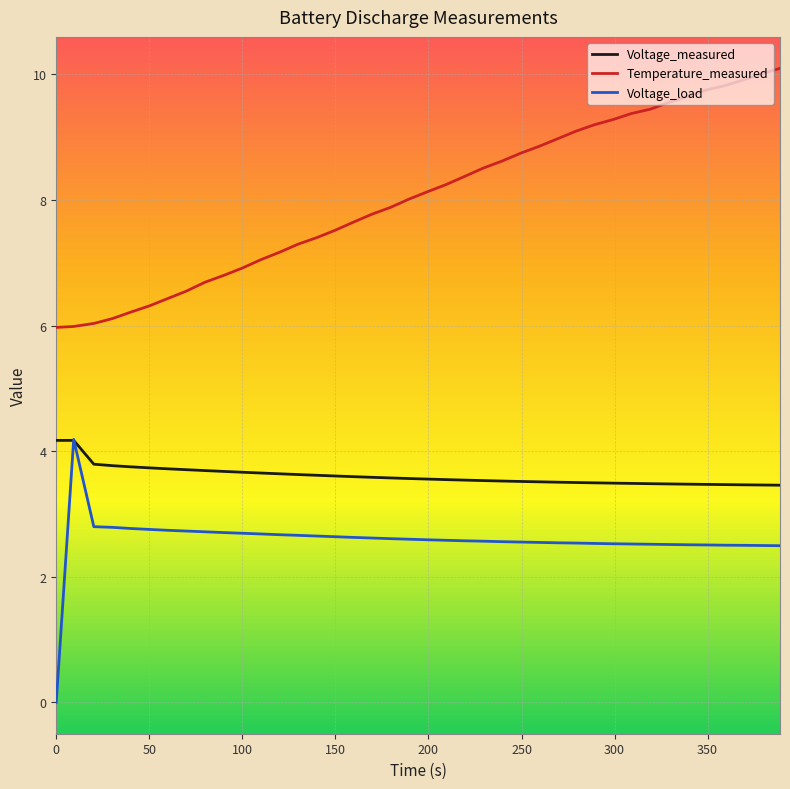

True or false: Voltage_load and Temperature_measured intersect in this chart.

False